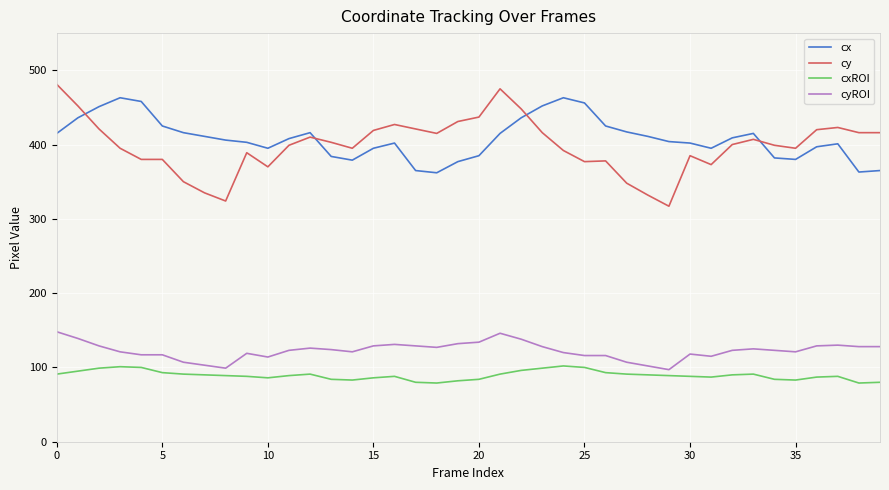

Which series has the widest spread of values?

cy